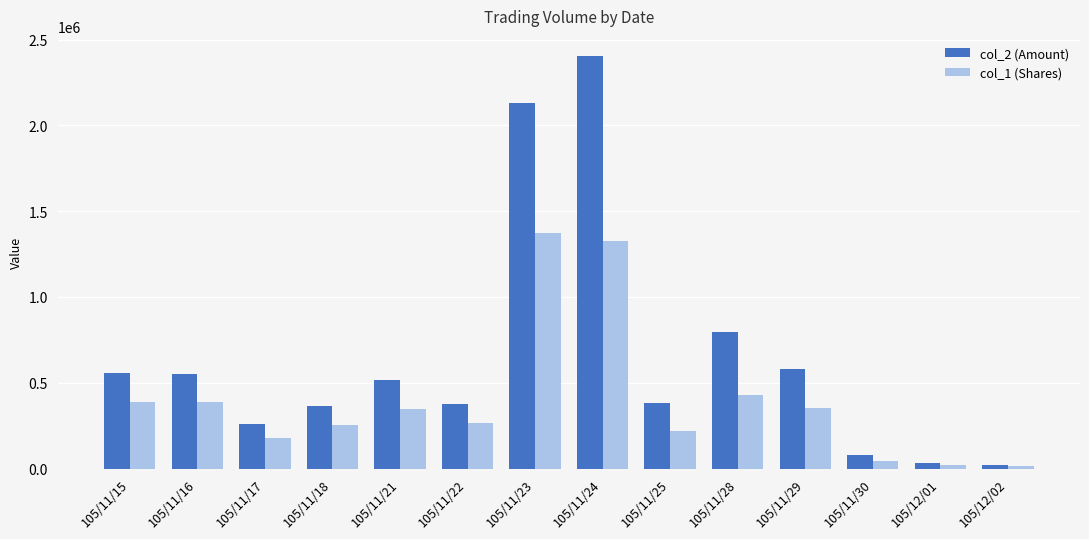

Is the value of col_2 (Amount) at 105/11/23 greater than the value of col_1 (Shares) at 105/12/02?

Yes